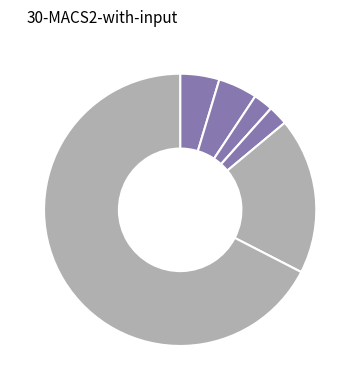

Count the number of slices in the pie.

7